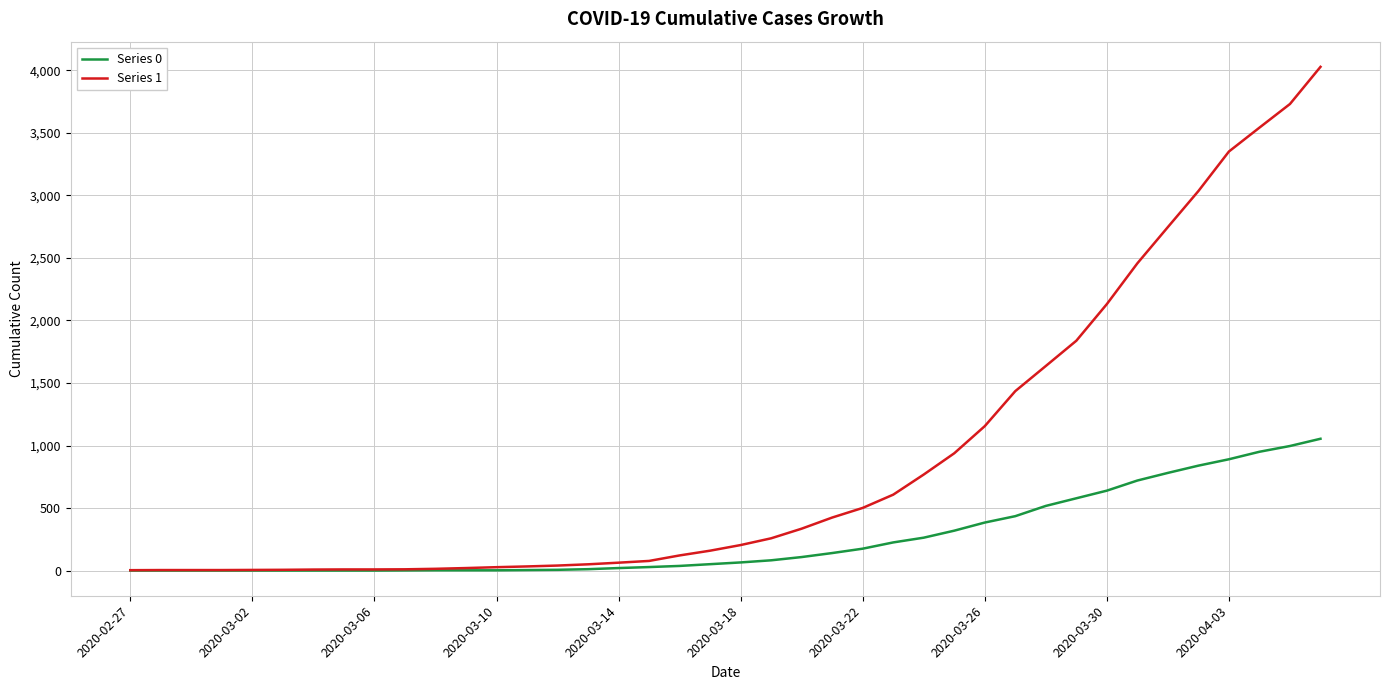

Which series has the widest spread of values?

Series 1